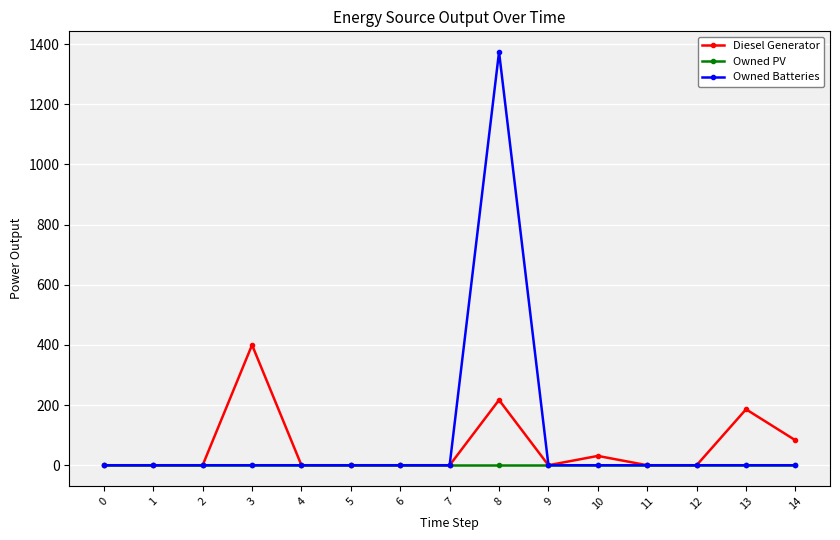

Reading left to right, what are all the values shown in this chart?

Diesel Generator: 0=0	1=0	2=0	3=400	4=0	5=0	6=0	7=0	8=217	9=0	10=31	11=0	12=0	13=186	14=83
Owned PV: 0=0	1=0	2=0	3=0	4=0	5=0	6=0	7=0	8=0	9=0	10=0	11=0	12=0	13=0	14=0
Owned Batteries: 0=0	1=0	2=0	3=0	4=0	5=0	6=0	7=0	8=1374	9=0	10=0	11=0	12=0	13=0	14=0